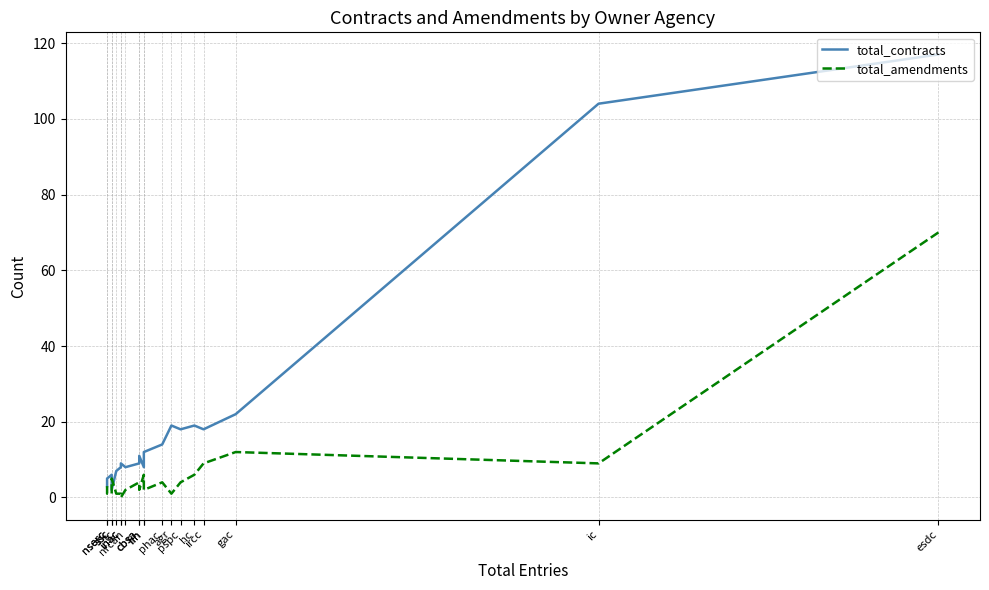

What are all the series names shown in the legend?

total_contracts, total_amendments